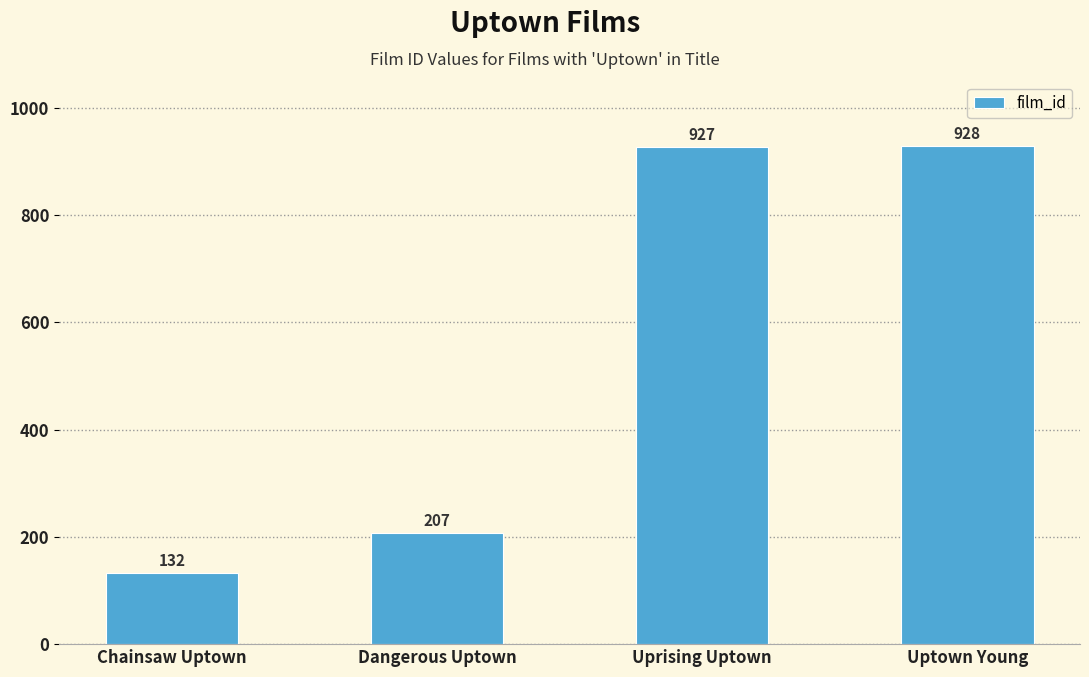

Approximately how many times larger is the value at Uprising Uptown compared to Chainsaw Uptown?

7.0